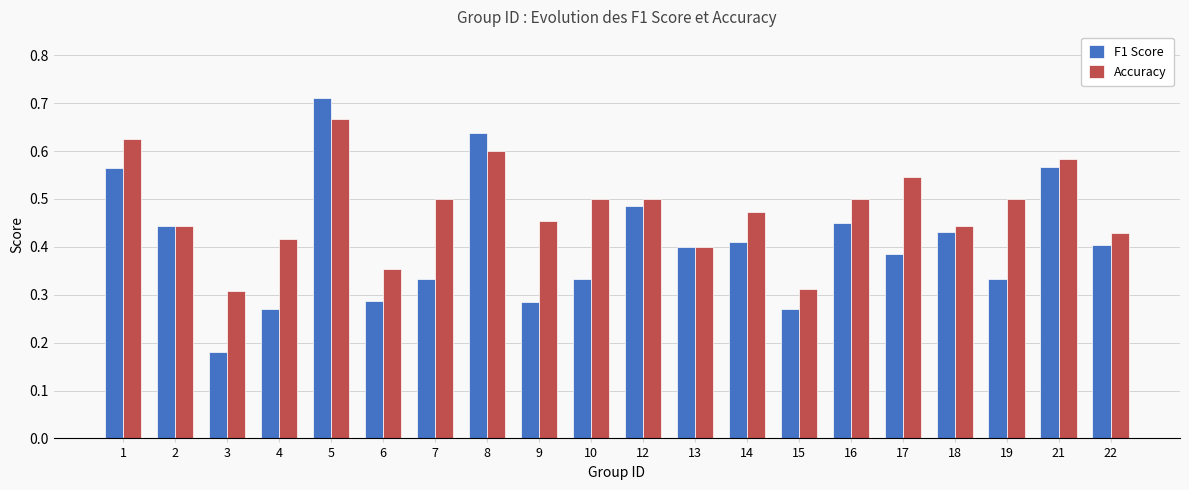

The value of Accuracy at 2 is 0.7. True or false?

False